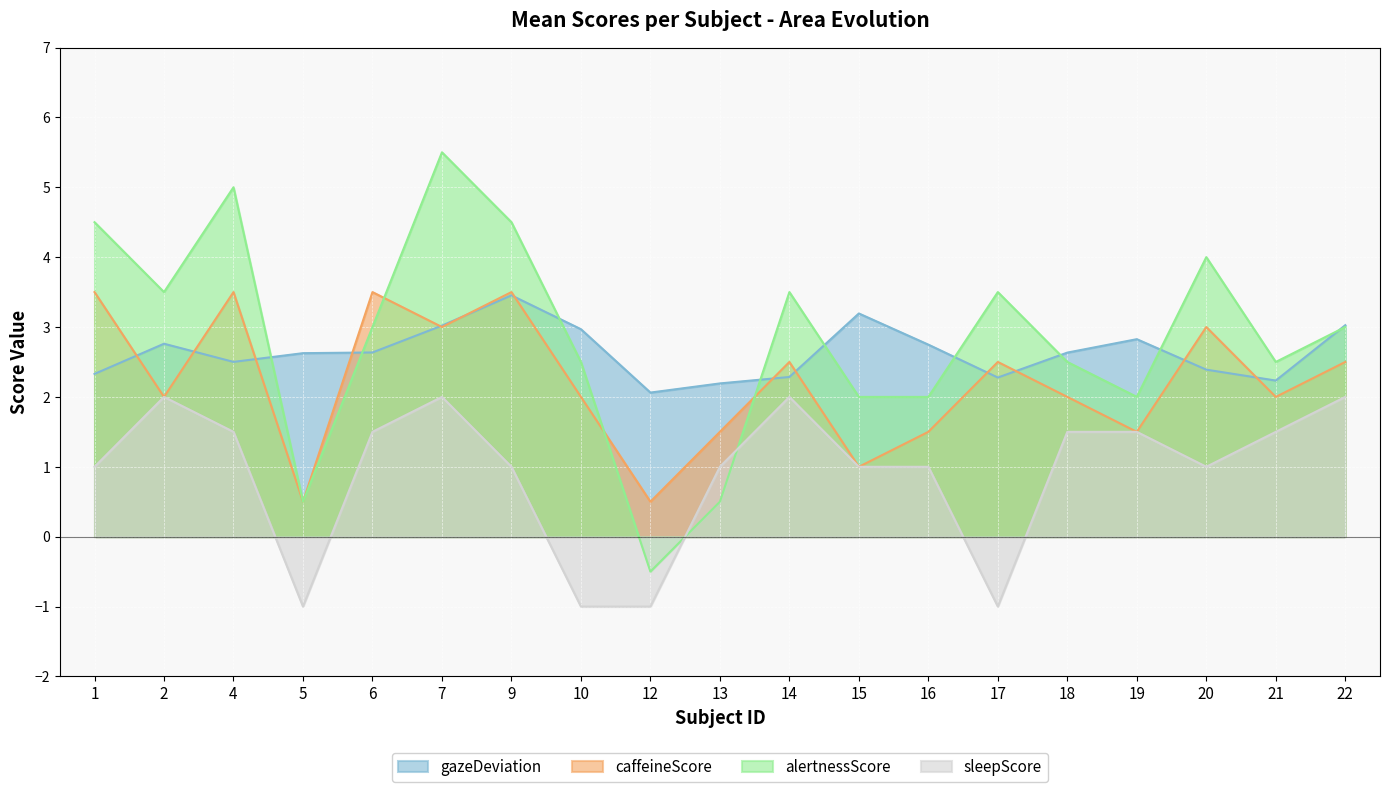

What are all the series names shown in the legend?

gazeDeviation, caffeineScore, alertnessScore, sleepScore